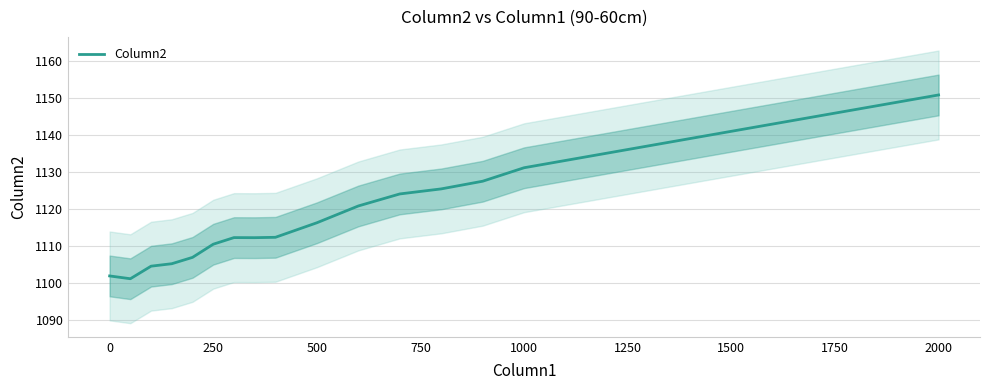

Is it true that Column2 equals 757.2 at 0?

False